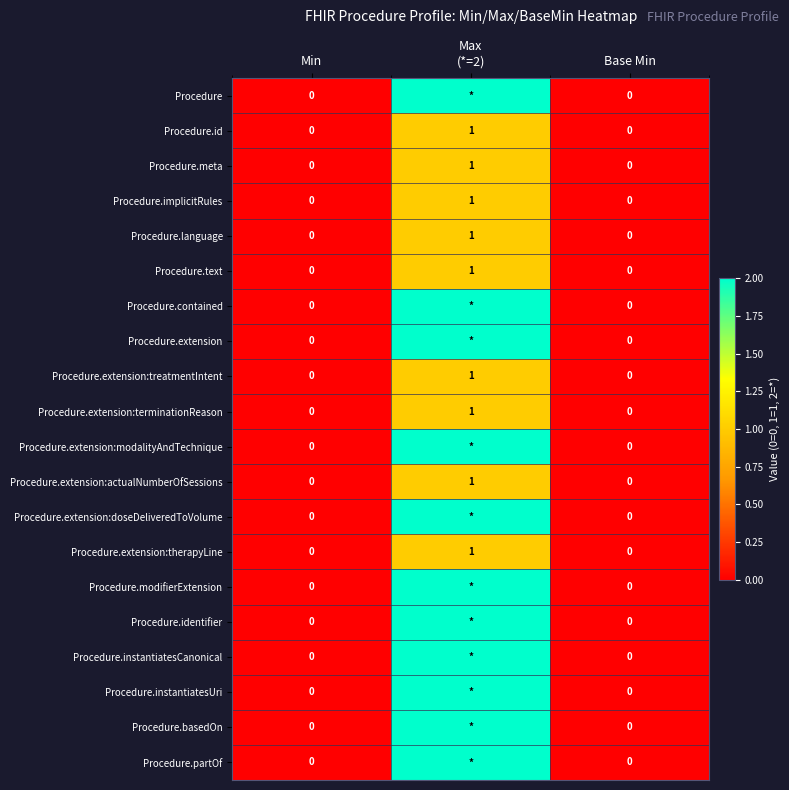

Is it true that Procedure.implicitRules equals 1 at Base Min?

False